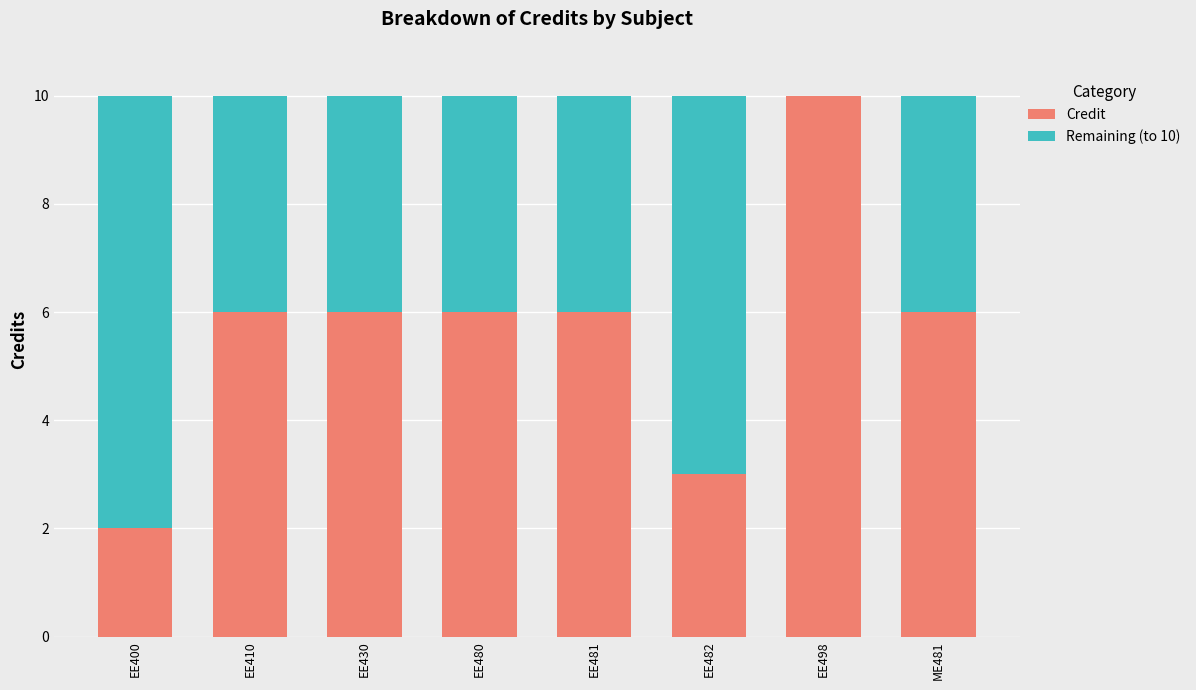

Read the Credit value at ME481.

6